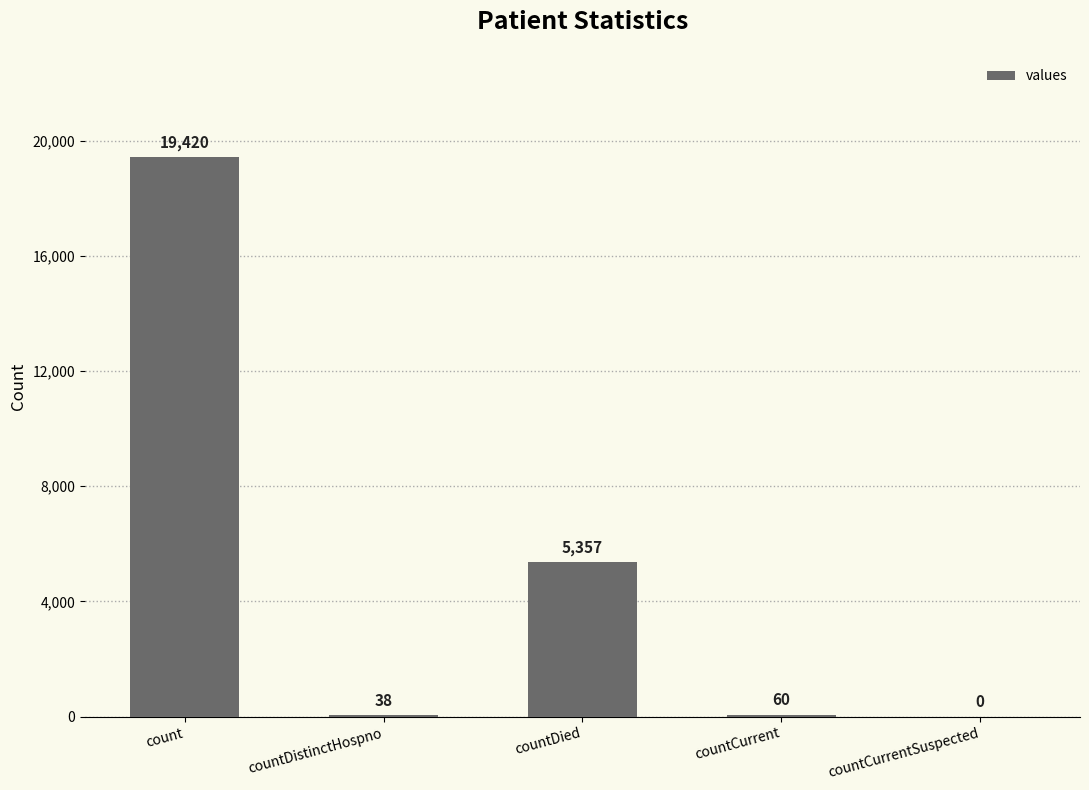

Which category has the highest value across all series?

count